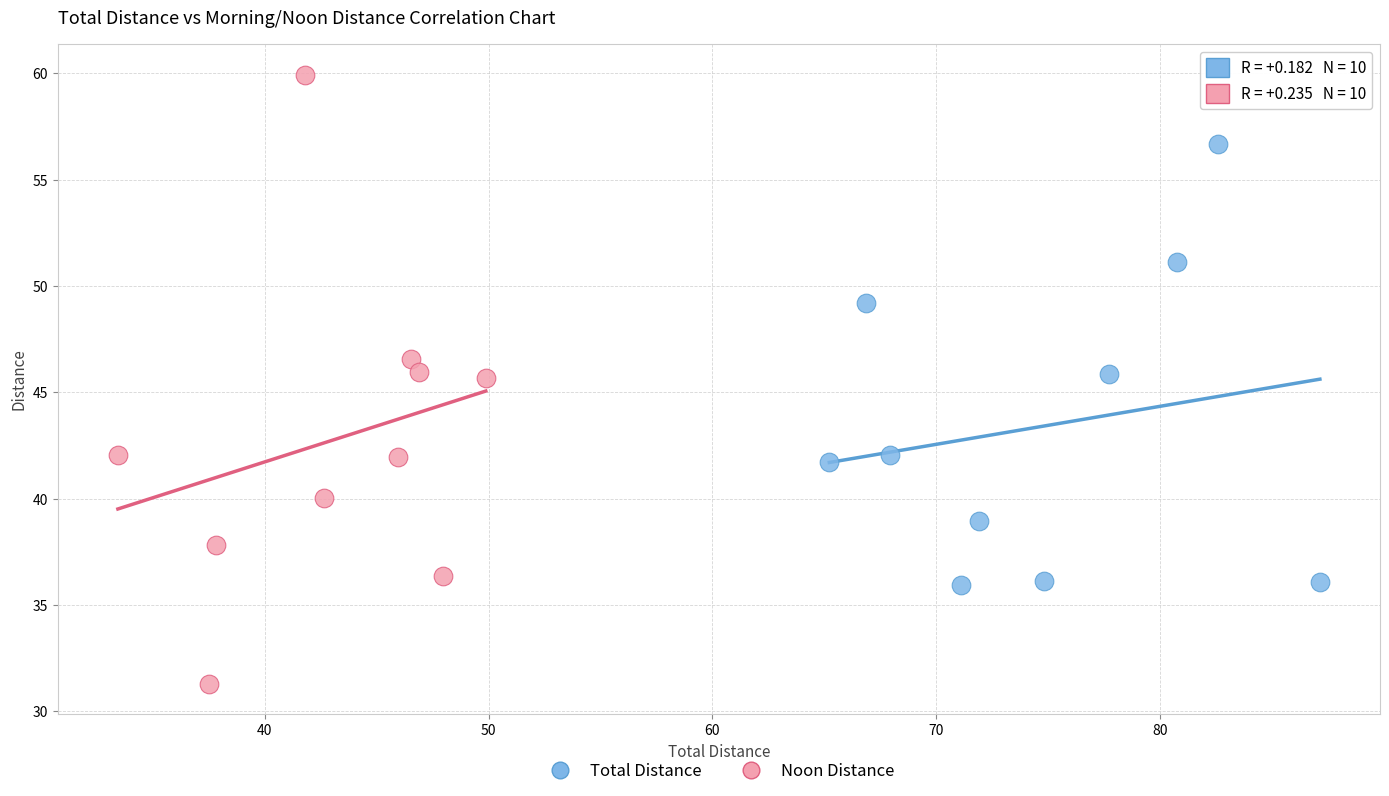

Which series has the largest Y range (max minus min)?

Noon Distance